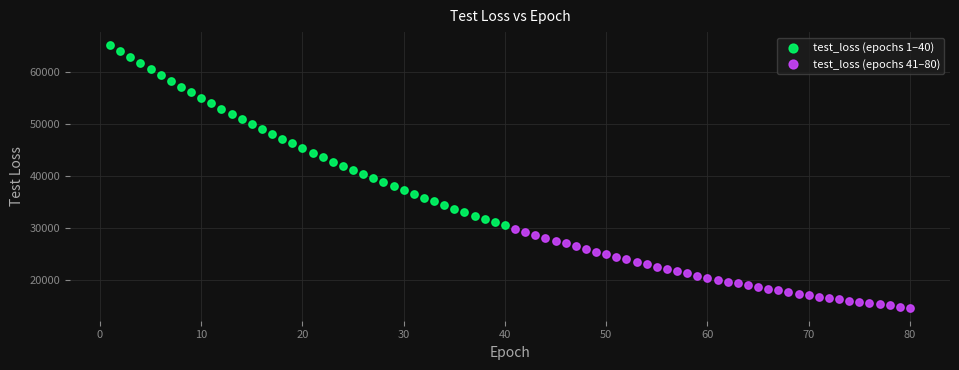

Which series contains the lowest Y value?

test_loss (epochs 41–80)